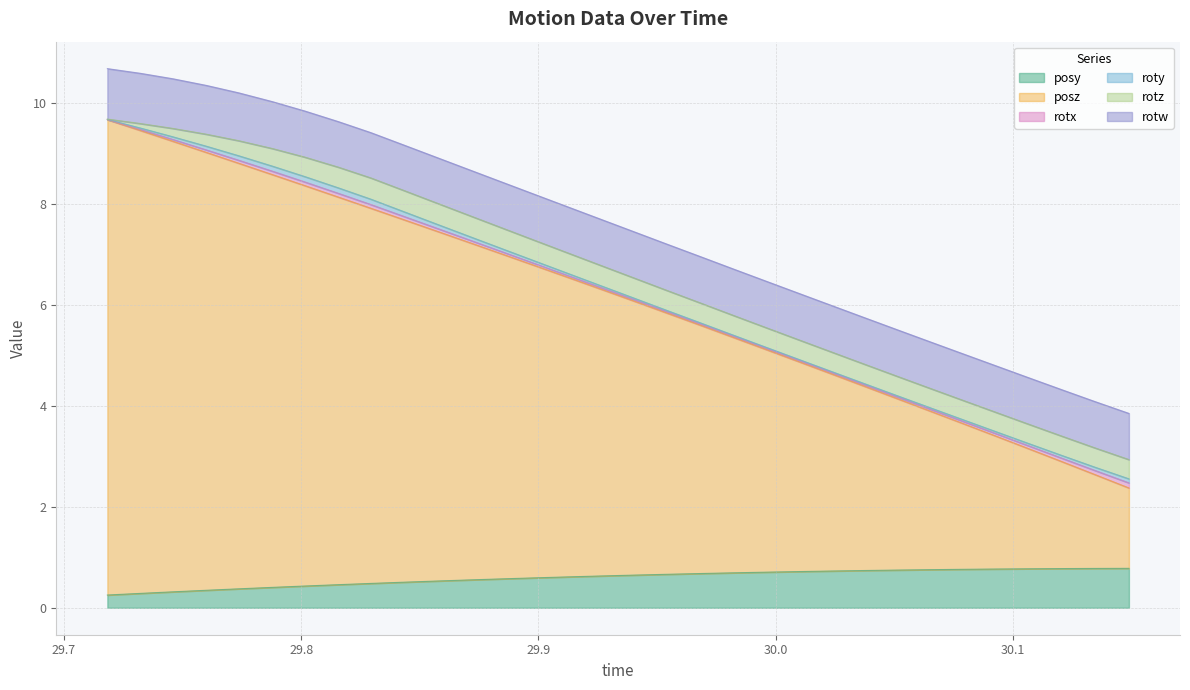

Count the number of data series in this chart.

6